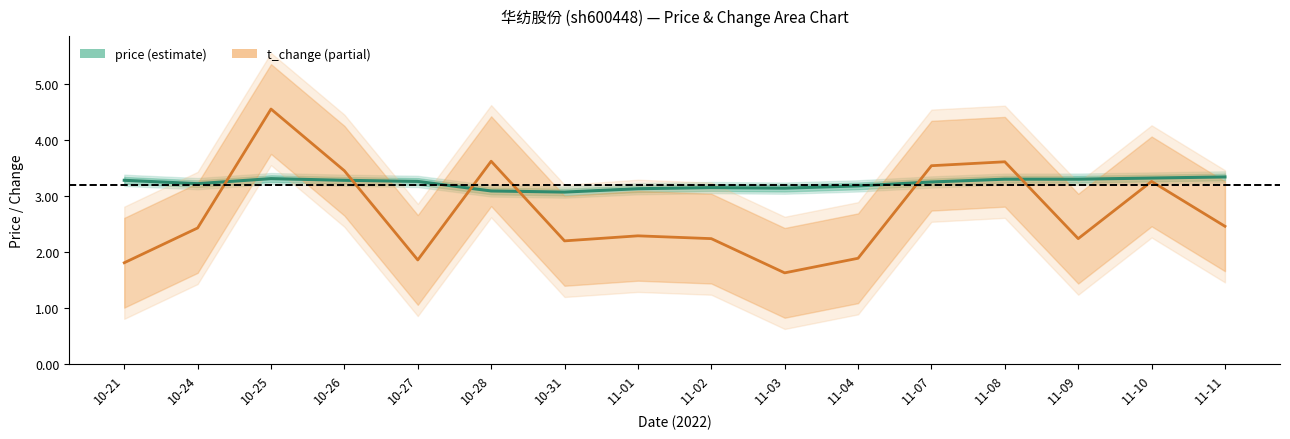

Which series has the largest range (max minus min)?

t_change